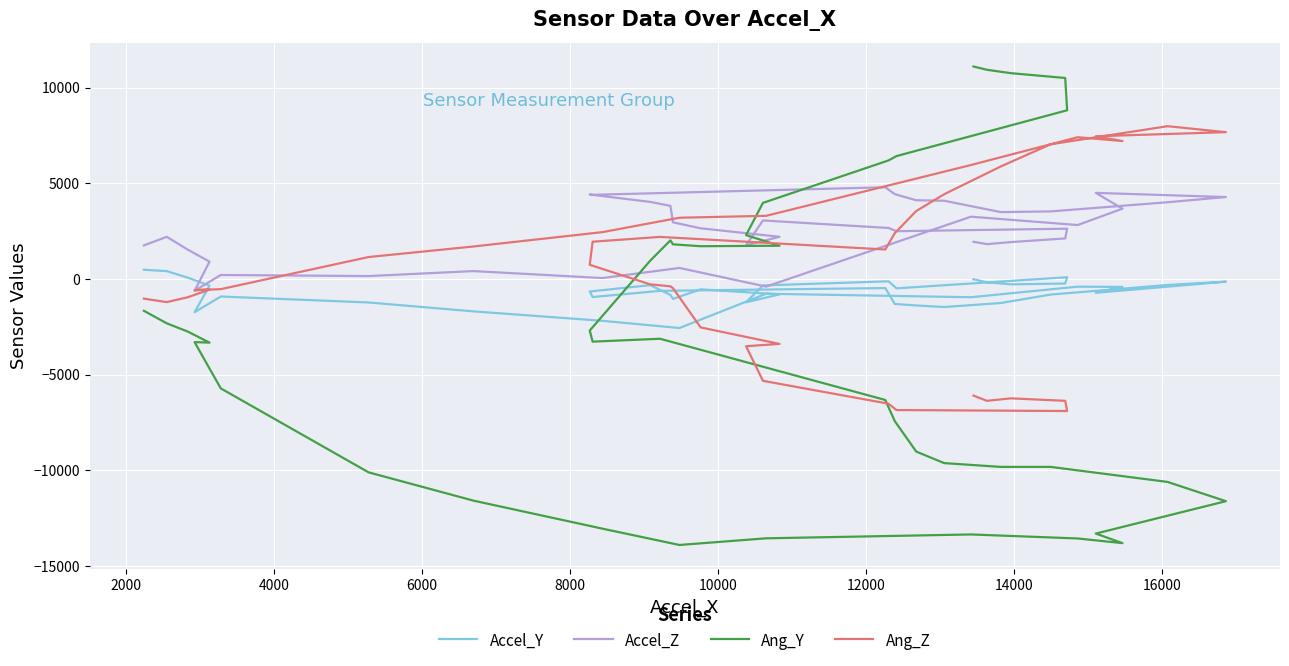

Where is the first local maximum for Accel_Y?

10000